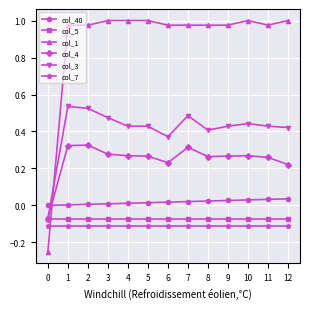

Which series ends up on top after the final intersection of col_7 and col_1?

col_1